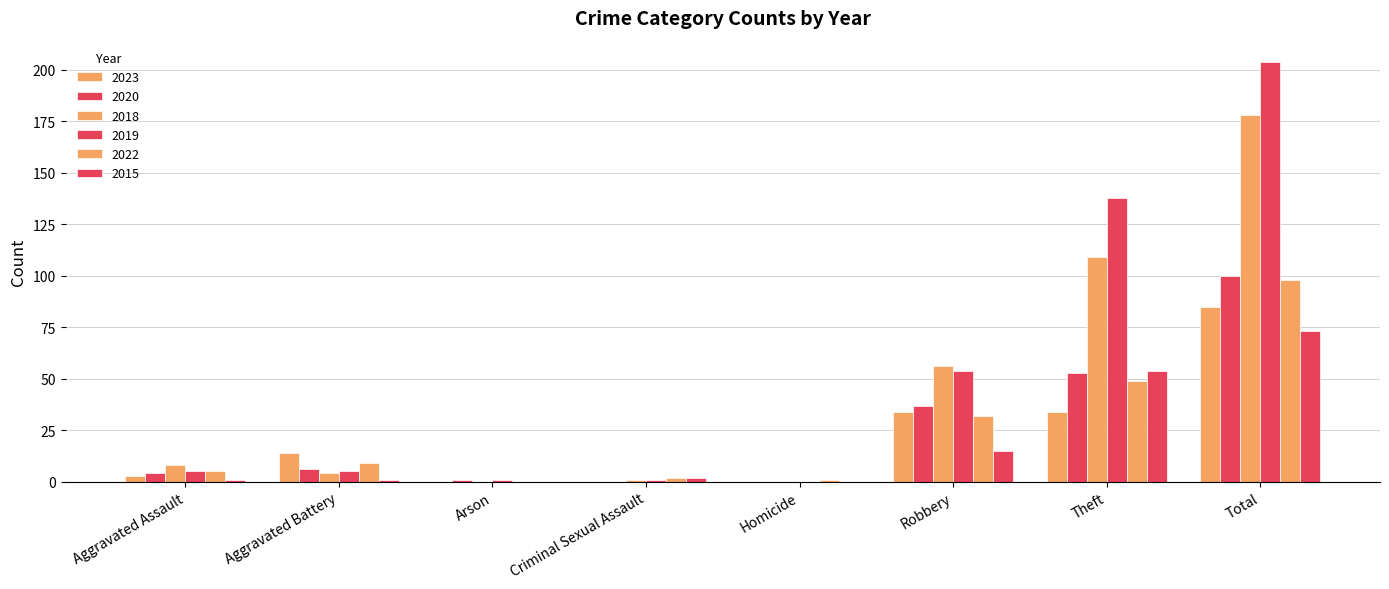

What is the value of the 2018 bar at the 7th from the left?

109